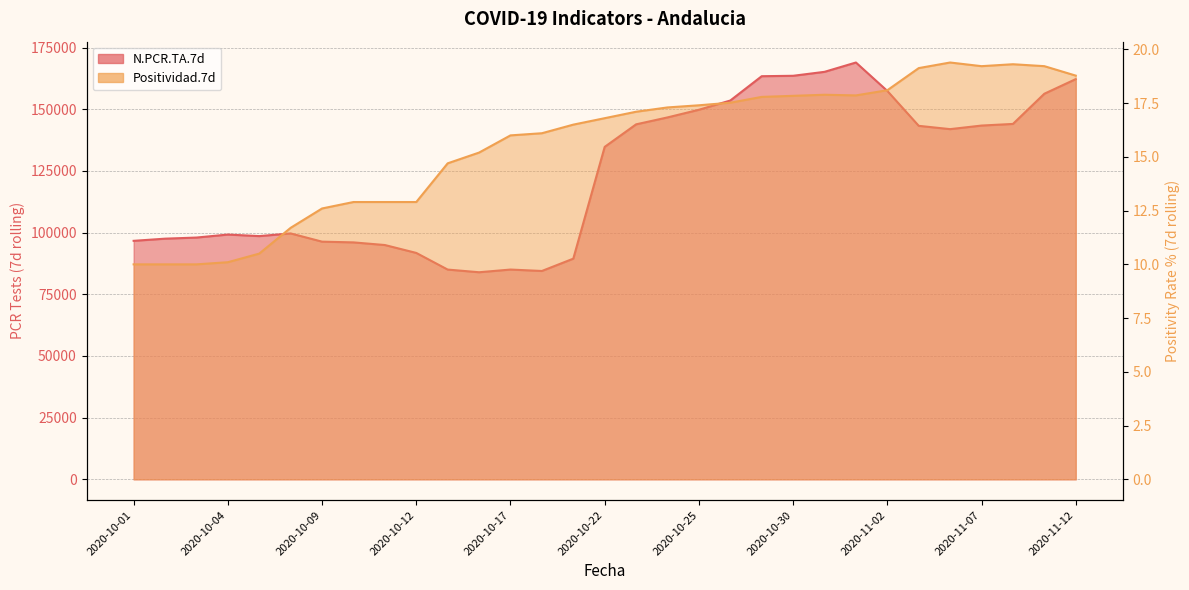

What is the difference between the second highest and minimum values in the Positividad.7d series?

9.3